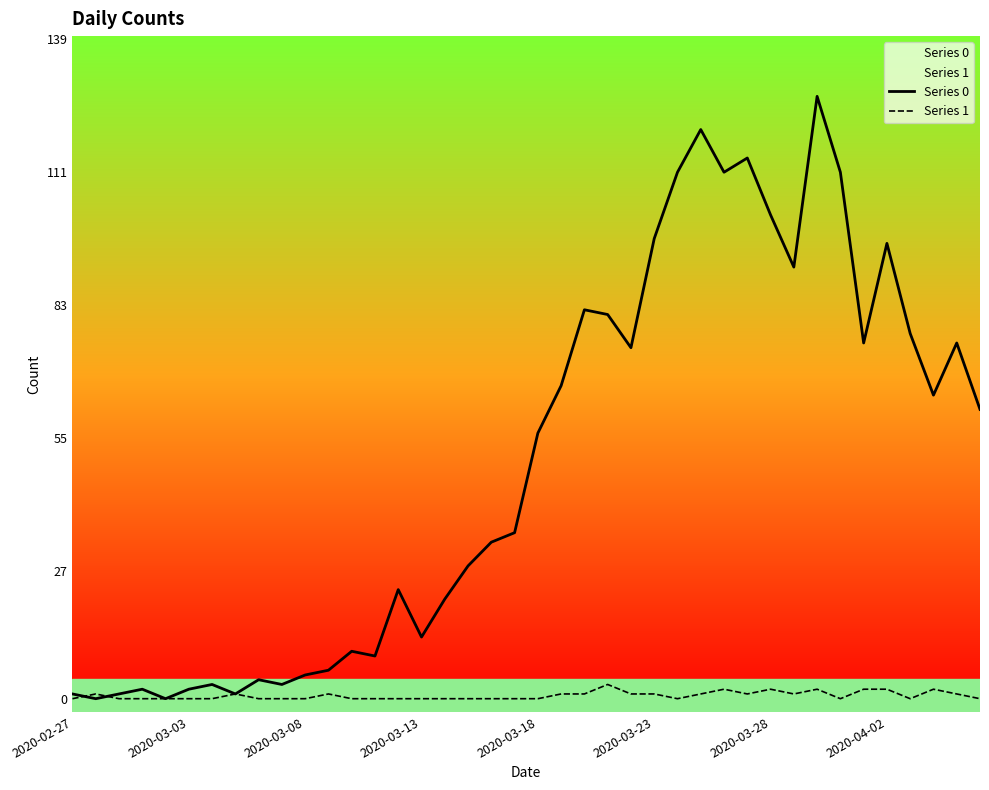

The value of Series 0 at 14 is 36. True or false?

False